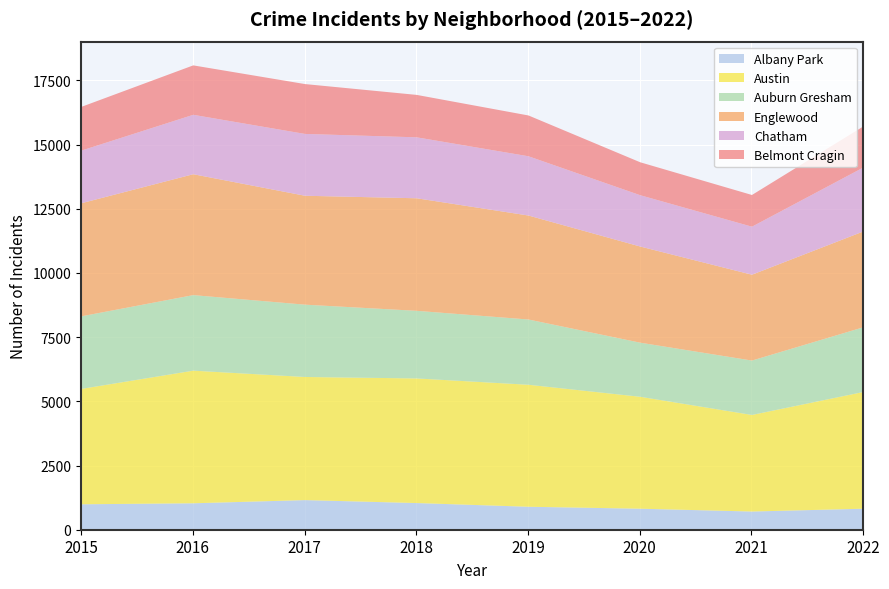

At which category is the sum across all series the highest?

2016